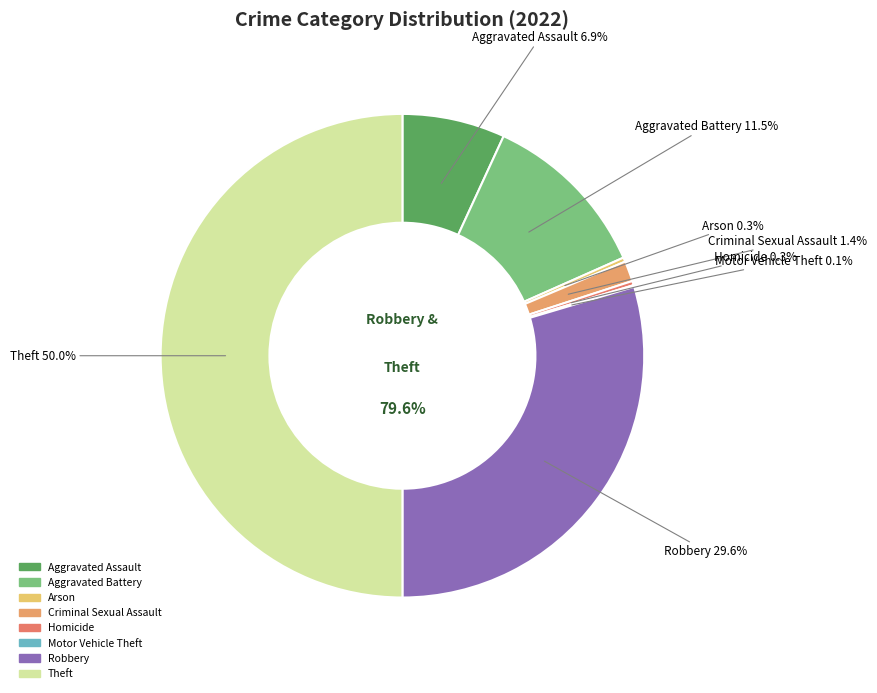

What is the smallest slice in the pie chart?

Motor Vehicle Theft